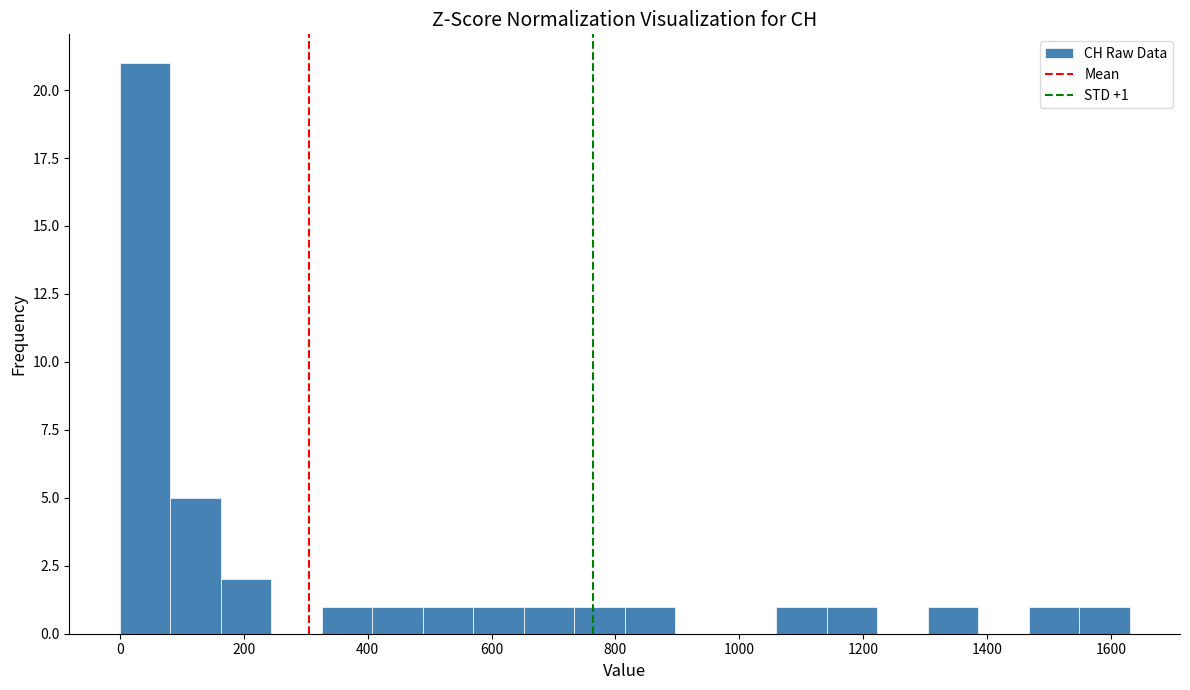

Over which range of the x-axis is the bar tallest?

0 to 80